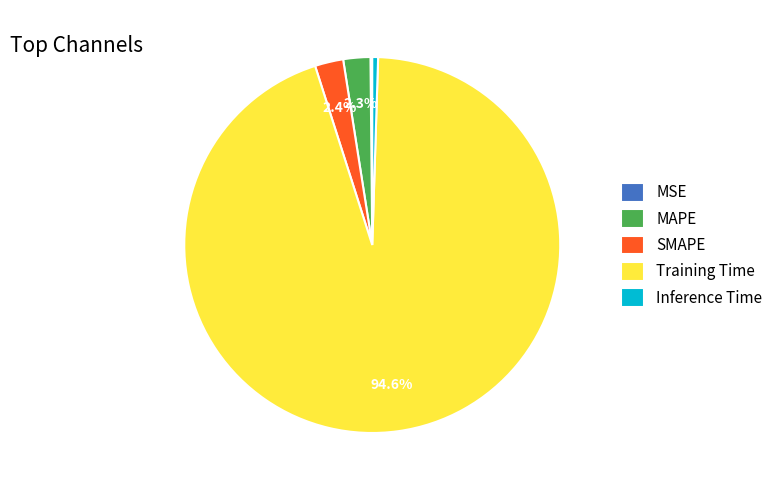

Does any single category account for the majority?

Yes